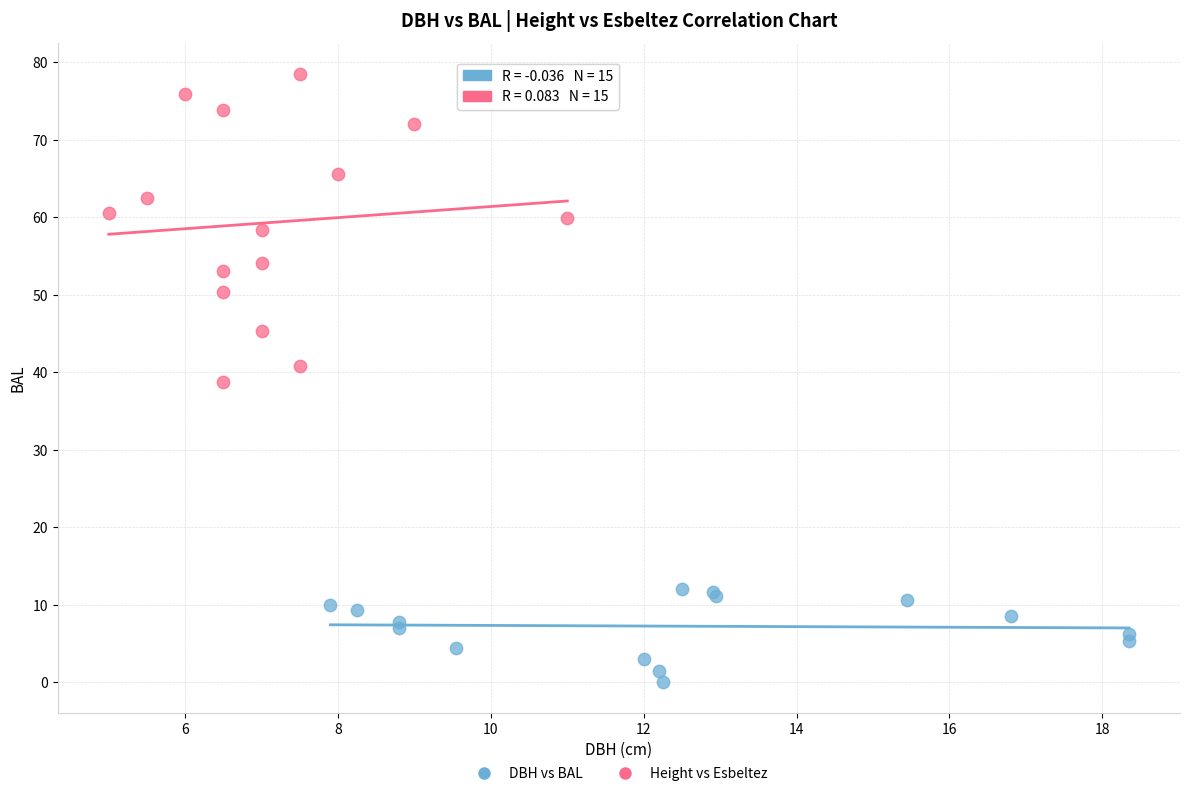

What are all the series names shown in the legend?

DBH vs BAL, Height vs Esbeltez